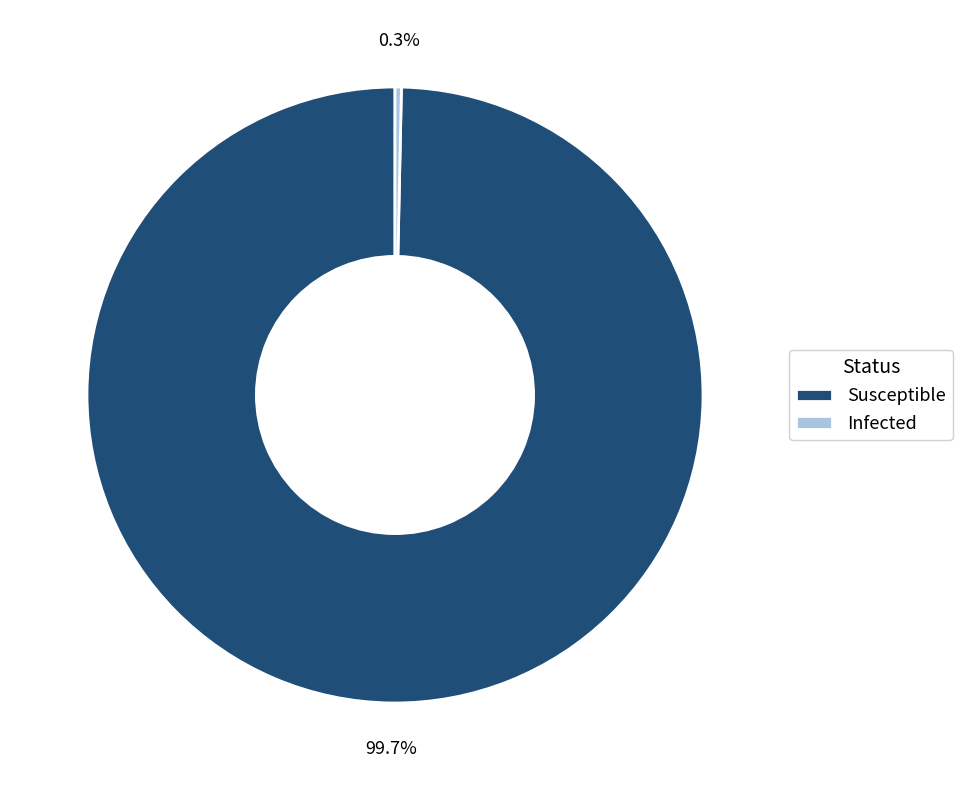

Rank the categories by value from lowest to highest.

Infected, Susceptible